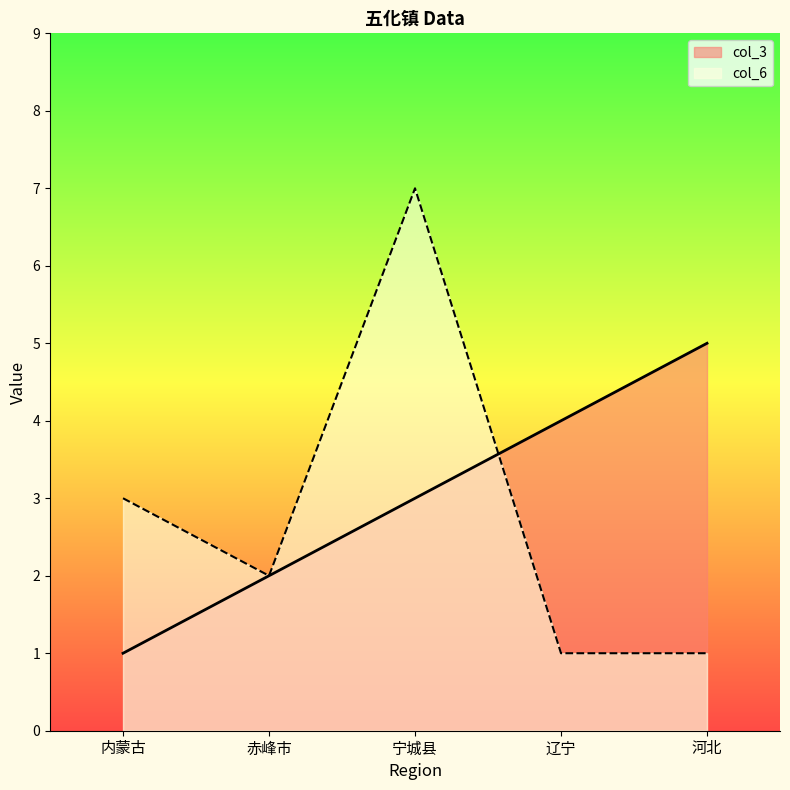

What is the average value of the col_3 series?

3